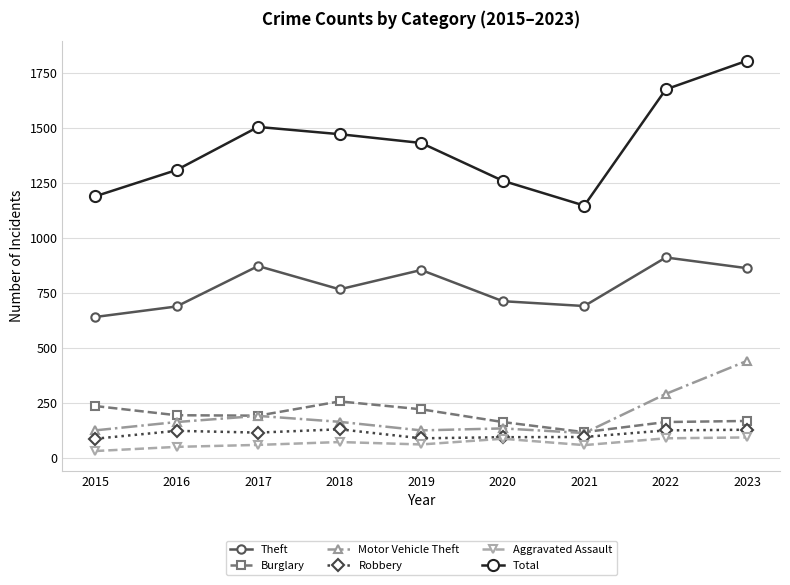

Does the chart display data point markers on the line(s)?

Yes